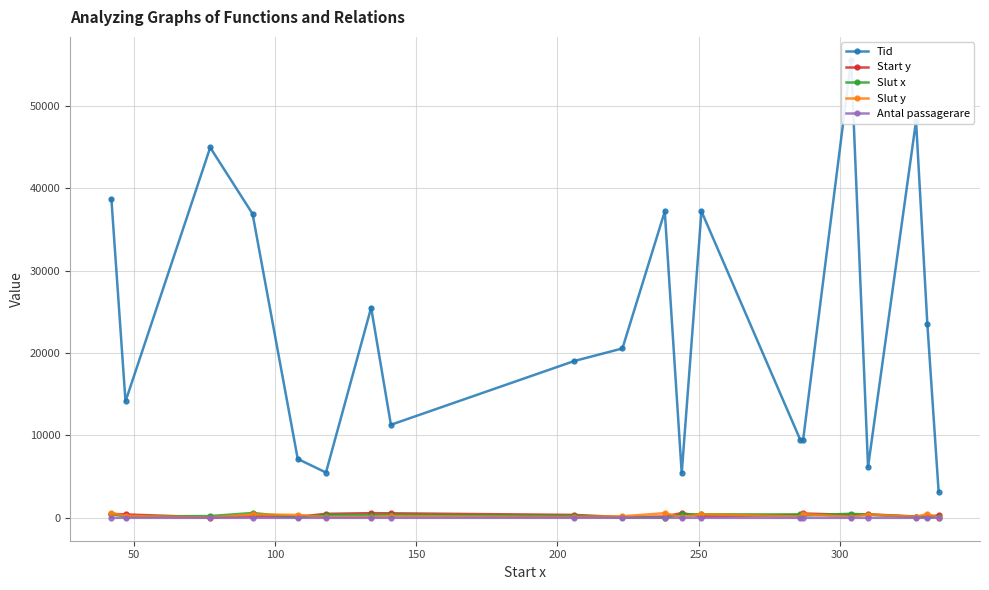

True or false: Antal passagerare has more than 0 interior local peaks.

True